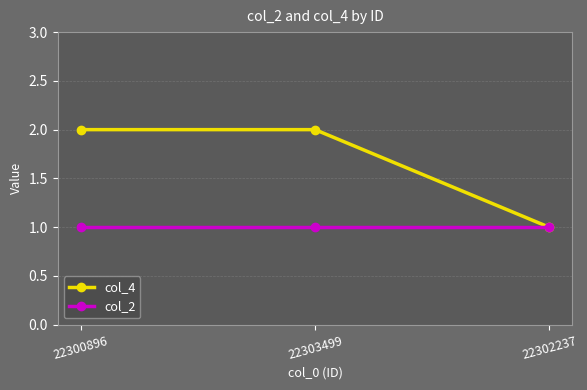

How many lines are shown in the chart?

2